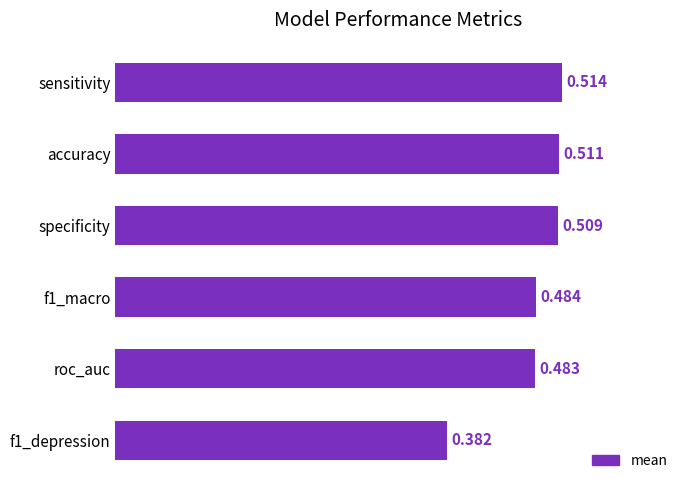

Which label corresponds to the largest value in the chart?

sensitivity